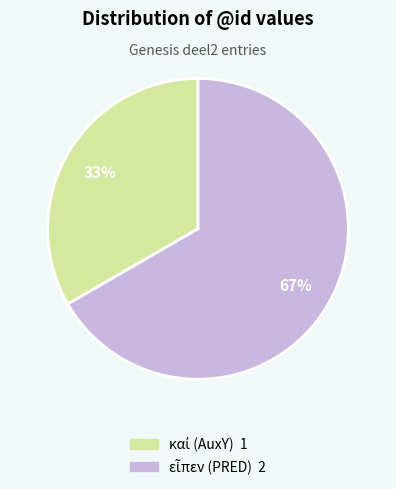

Is there a majority slice in this chart?

Yes